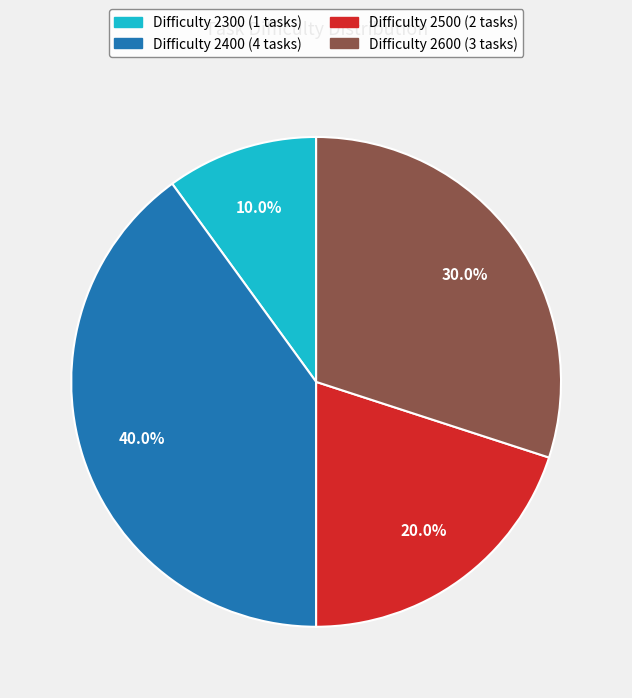

Does any single category account for the majority?

No